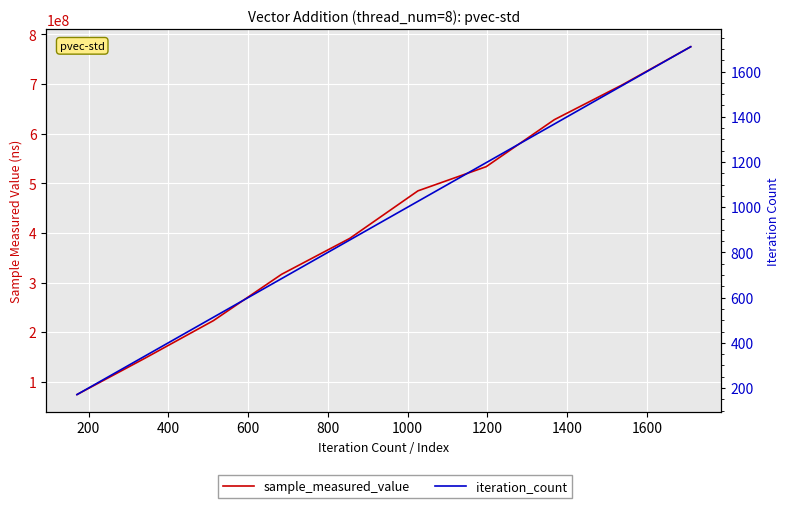

What is the difference between the highest and lowest values at 1000?

484857680